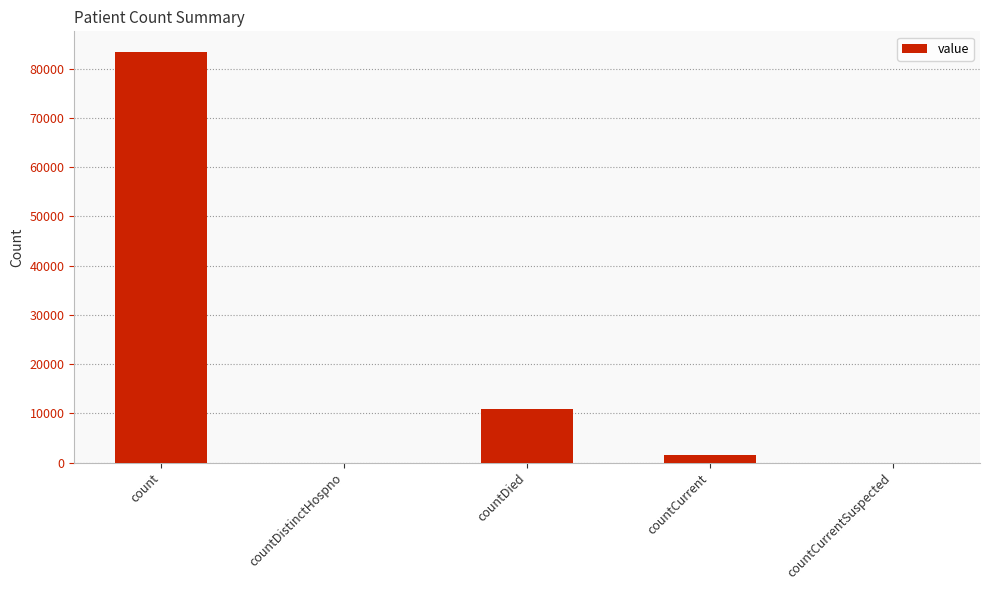

What is the change in value from count to countDied?

-72568